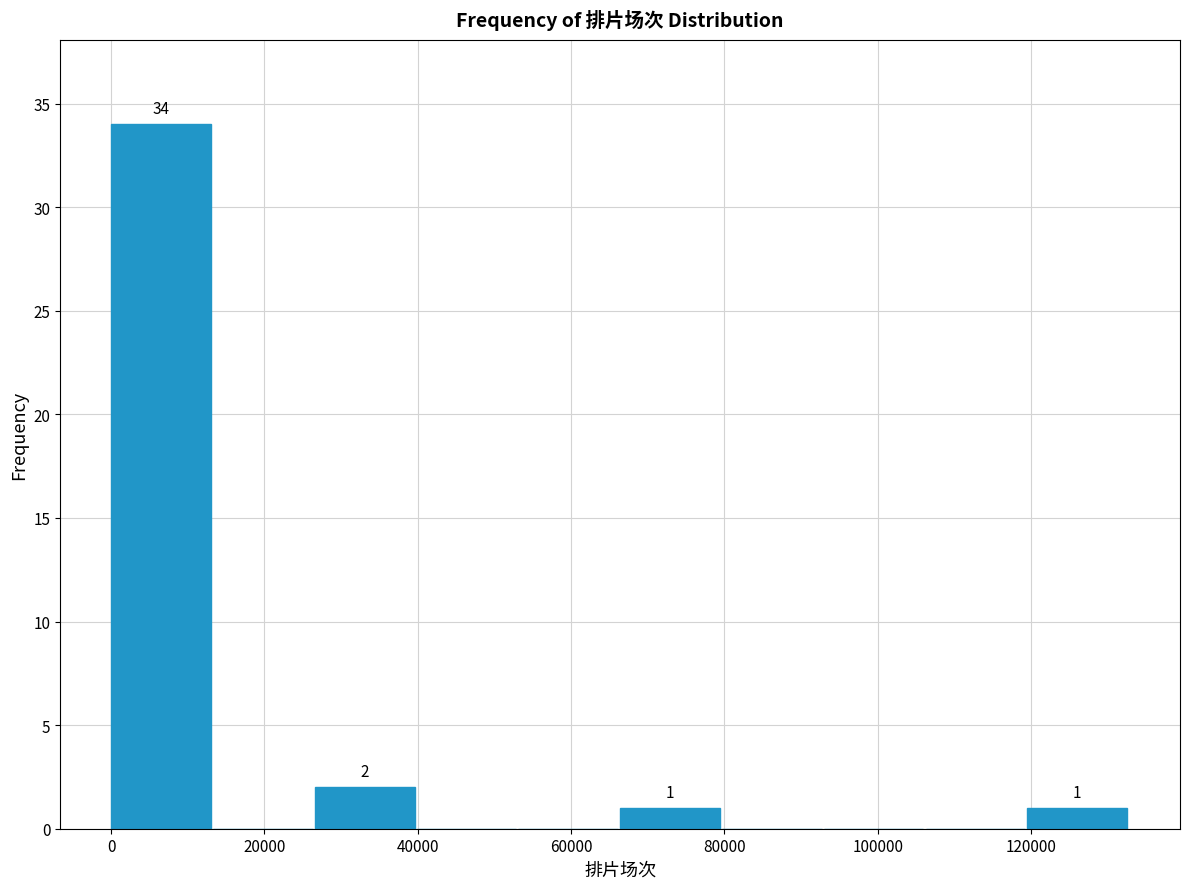

Over which range of the x-axis is the bar tallest?

0 to 14000